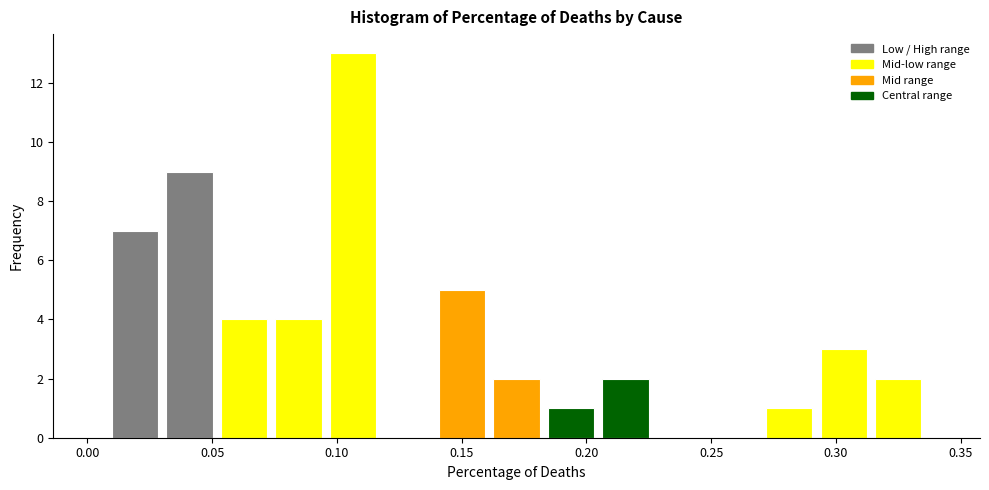

Reading left to right, transcribe this chart: for each bar, give the range it covers on the x-axis and its height. Neither the bar edges nor the heights are printed on the chart, so give them approximately, as read against the axes.

0.010 to 0.030: 7
0.030 to 0.050: 9
0.050 to 0.075: 4
0.075 to 0.095: 4
0.095 to 0.115: 13
0.115 to 0.140: 0
0.140 to 0.160: 5
0.160 to 0.185: 2
0.185 to 0.205: 1
0.205 to 0.225: 2
0.225 to 0.250: 0
0.250 to 0.270: 0
0.270 to 0.290: 1
0.290 to 0.315: 3
0.315 to 0.335: 2